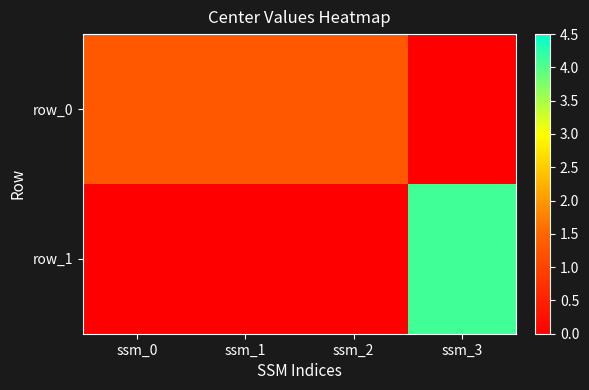

How many positive values does the row_1 series have?

1